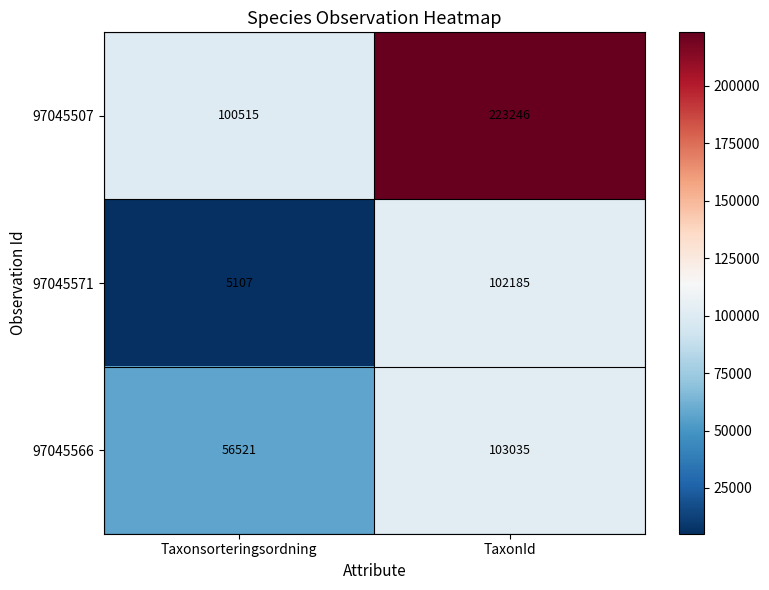

Reading left to right, what are all the values shown in this chart?

97045507: Taxonsorteringsordning=100515	TaxonId=223246
97045571: Taxonsorteringsordning=5107	TaxonId=102185
97045566: Taxonsorteringsordning=56521	TaxonId=103035